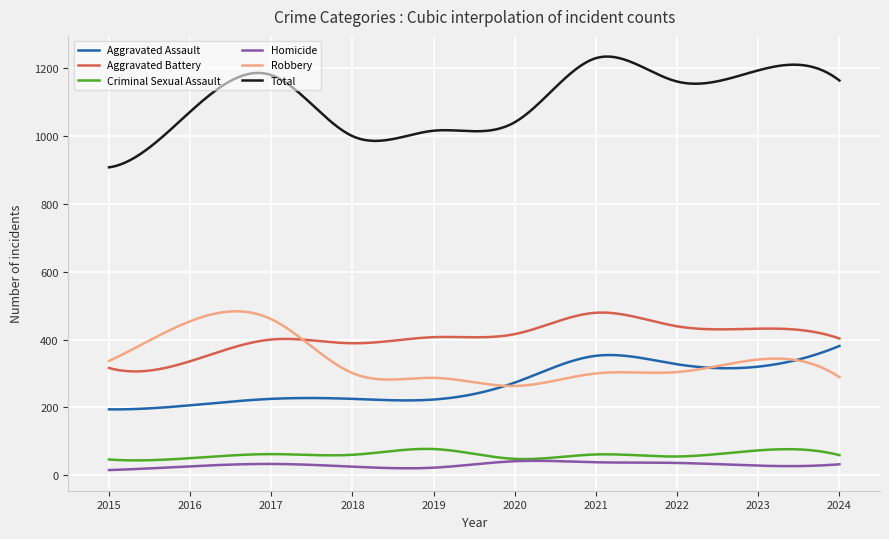

True or false: Aggravated Assault and Homicide intersect in this chart.

False